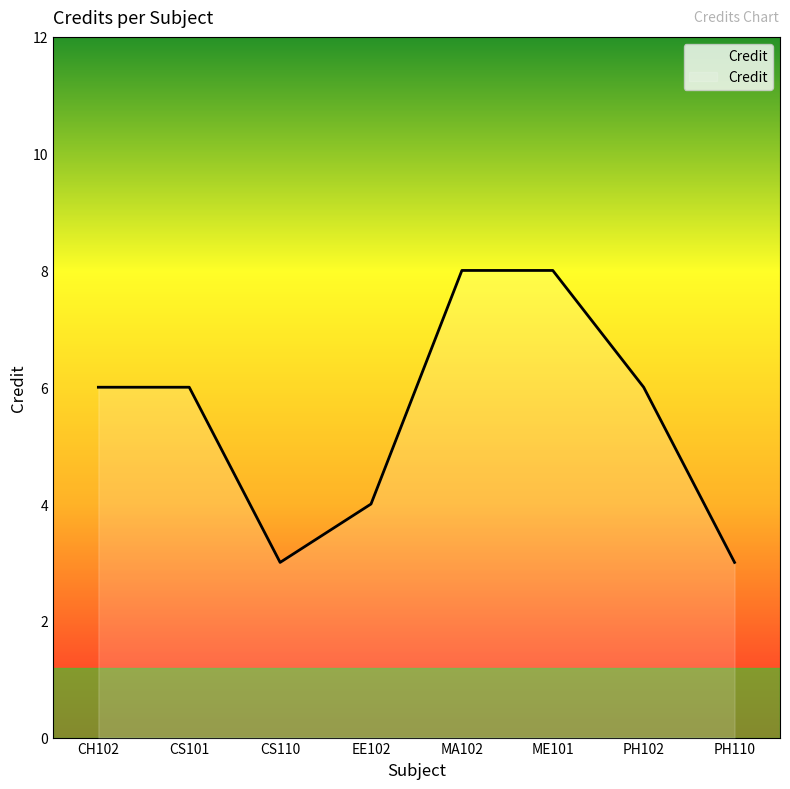

What is the average value?

6